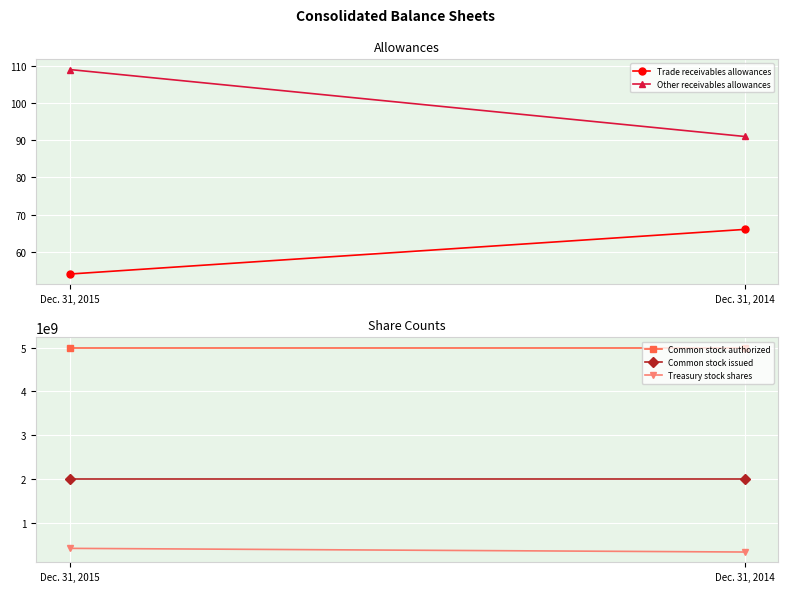

How many distinct data groups are displayed?

5